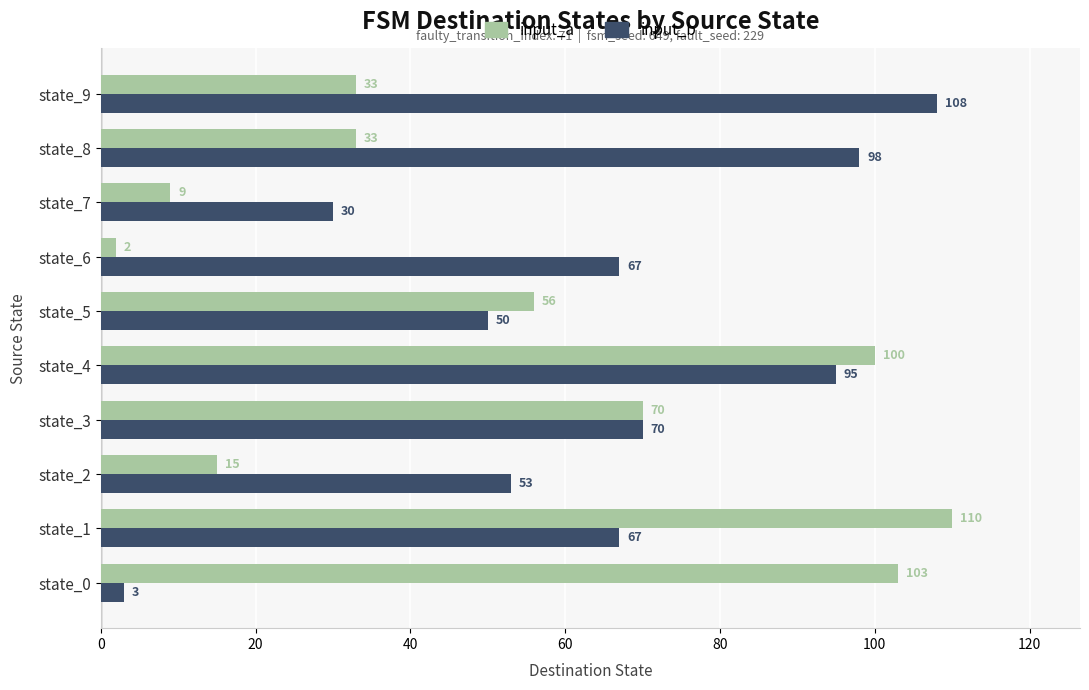

True or false: input_b has a value of 67 at state_1.

True